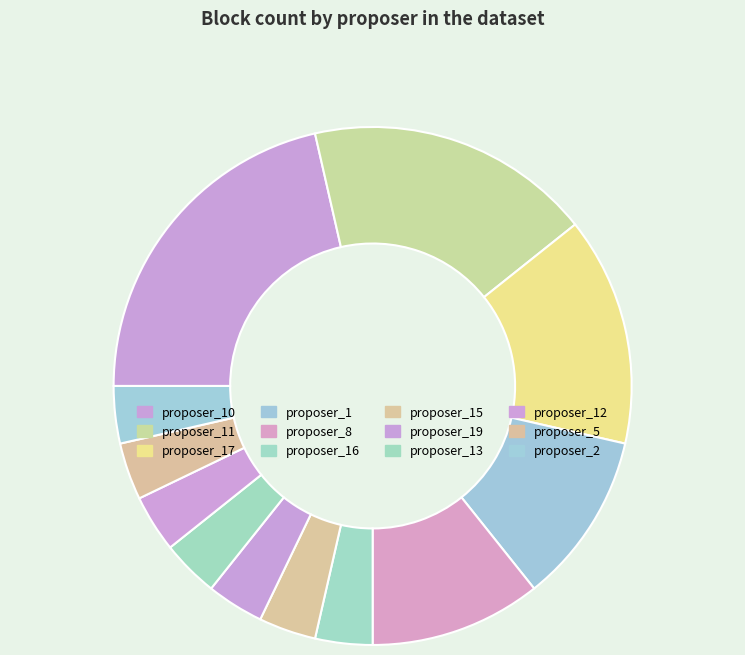

To the nearest percent, what is the difference between the proposer_16 and proposer_10 slice percentages?

18%